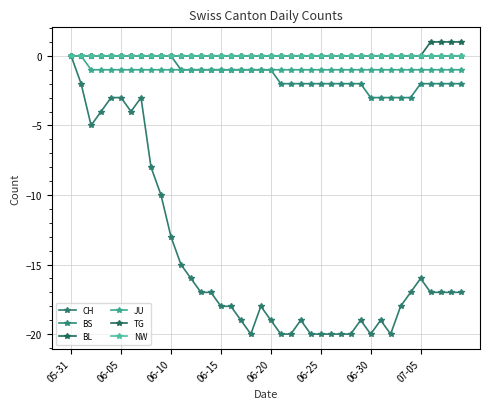

Which series has the widest spread of values?

CH